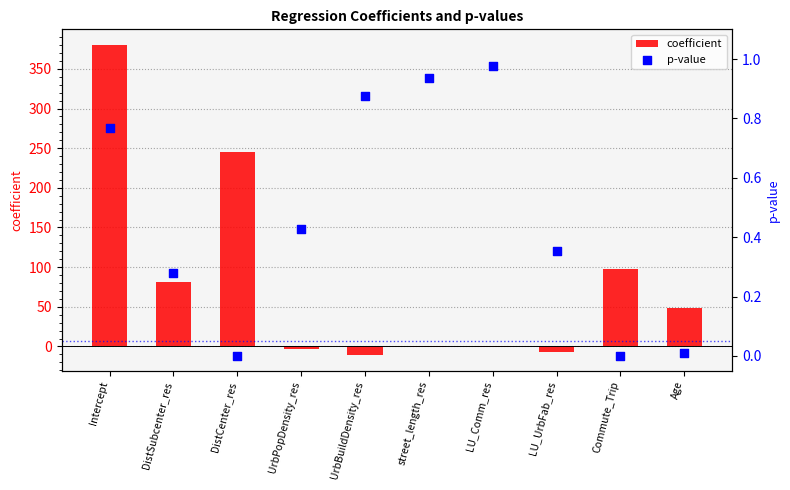

Which series contains the lowest Y value?

coefficient